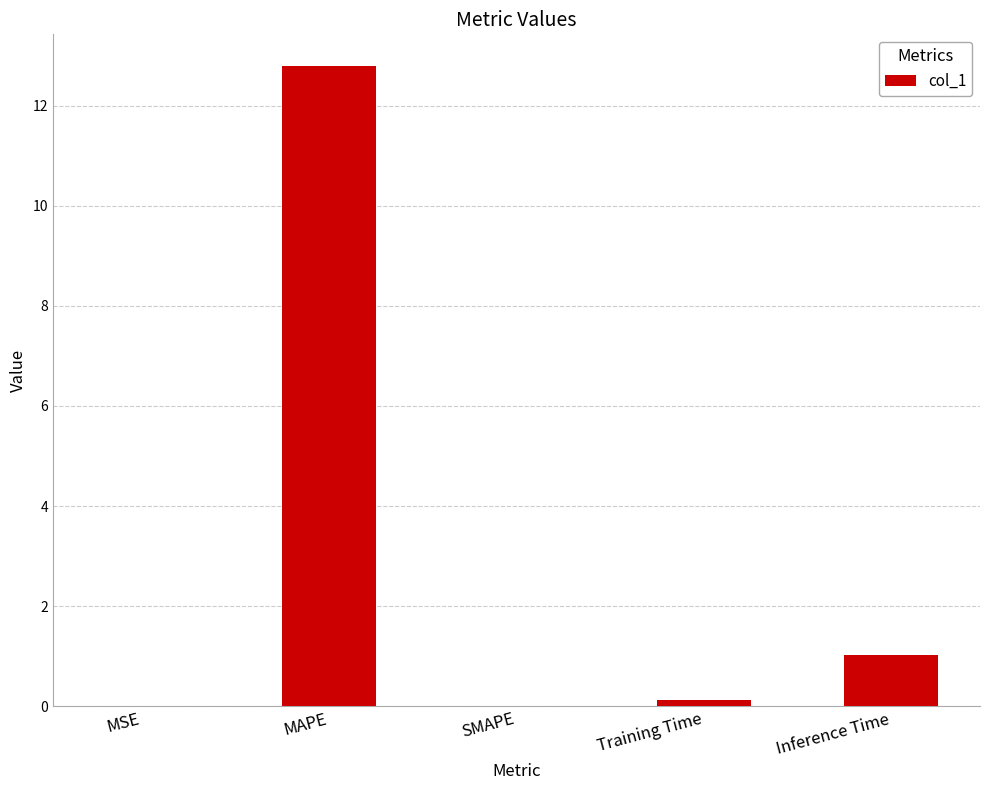

What is the greatest value displayed?

12.8